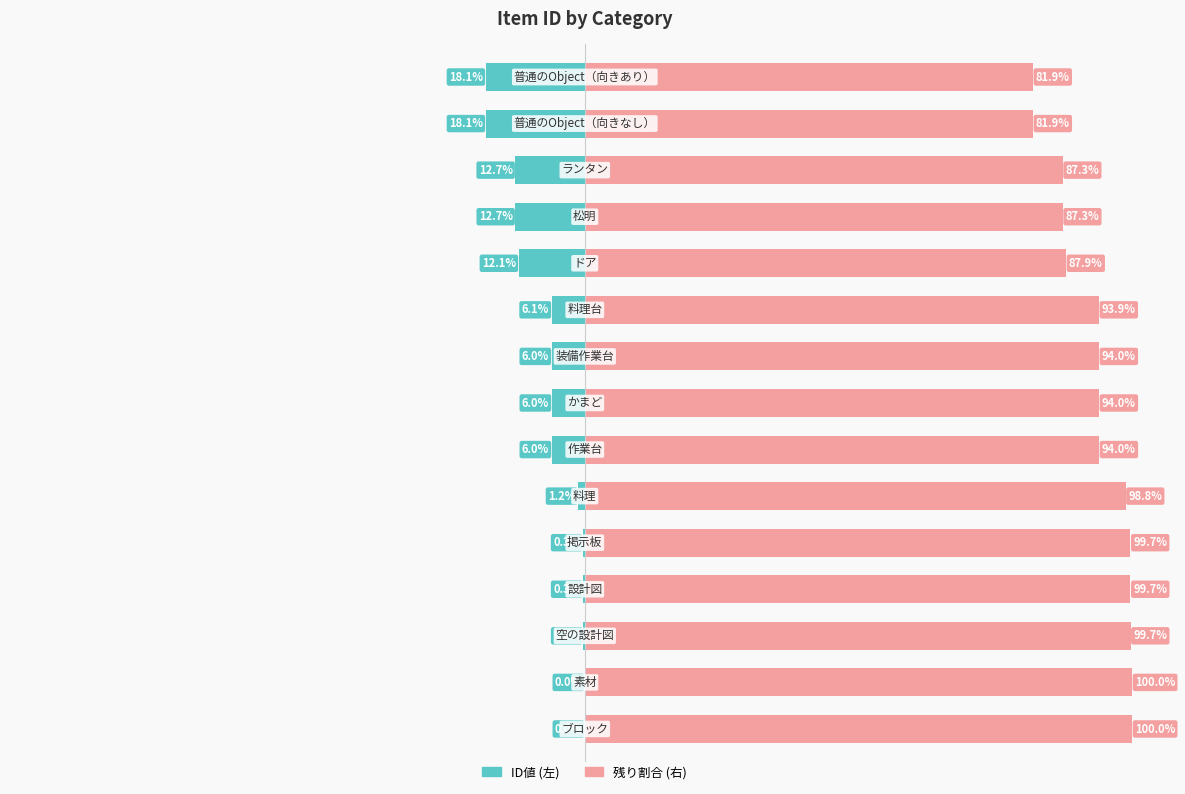

How many data points does each series have?

15